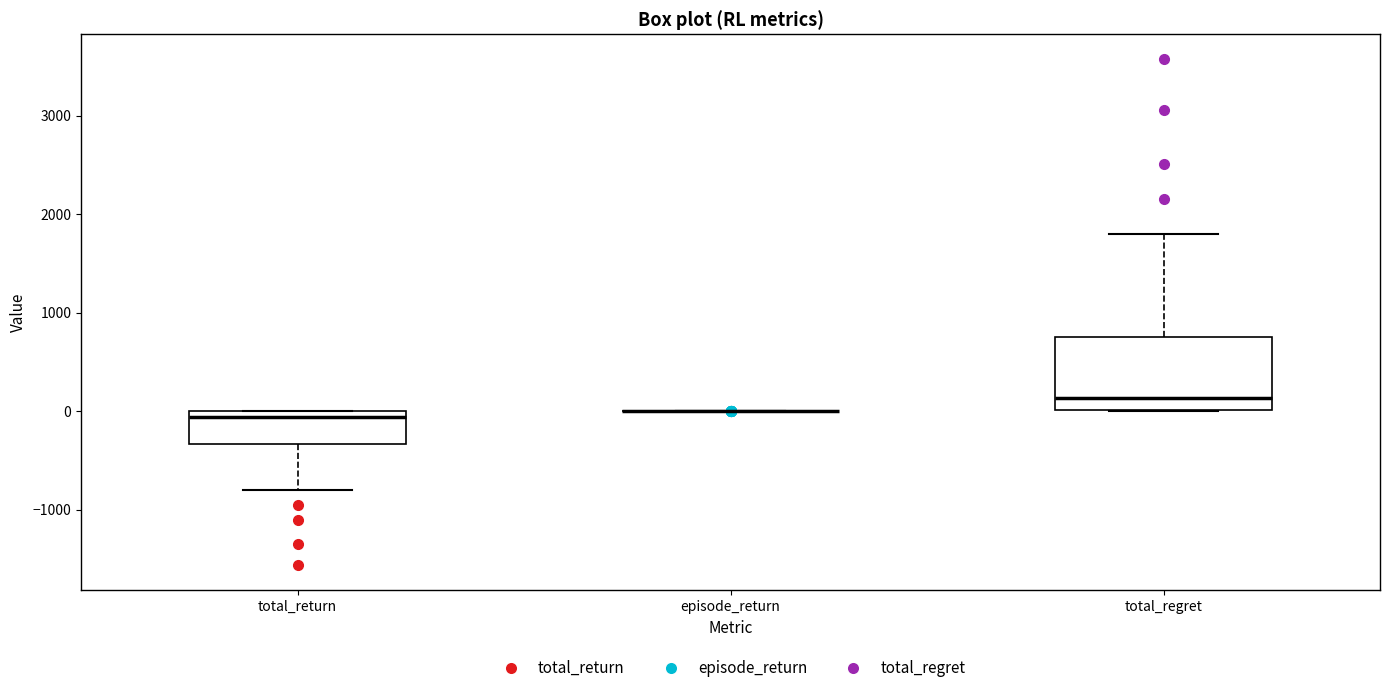

Reading left to right, transcribe this box plot: for each box, give where its median line is, the range the box spans, and where its two whiskers end, as read against the y-axis. The values are not printed on the chart, so give them approximately, as read against the axis.

total_return: median -100, box -300 to 0, whiskers -800 to 0
episode_return: box collapsed to a line at 0, whiskers 0 to 0
total_regret: median 100, box 0 to 800, whiskers 0 to 1800